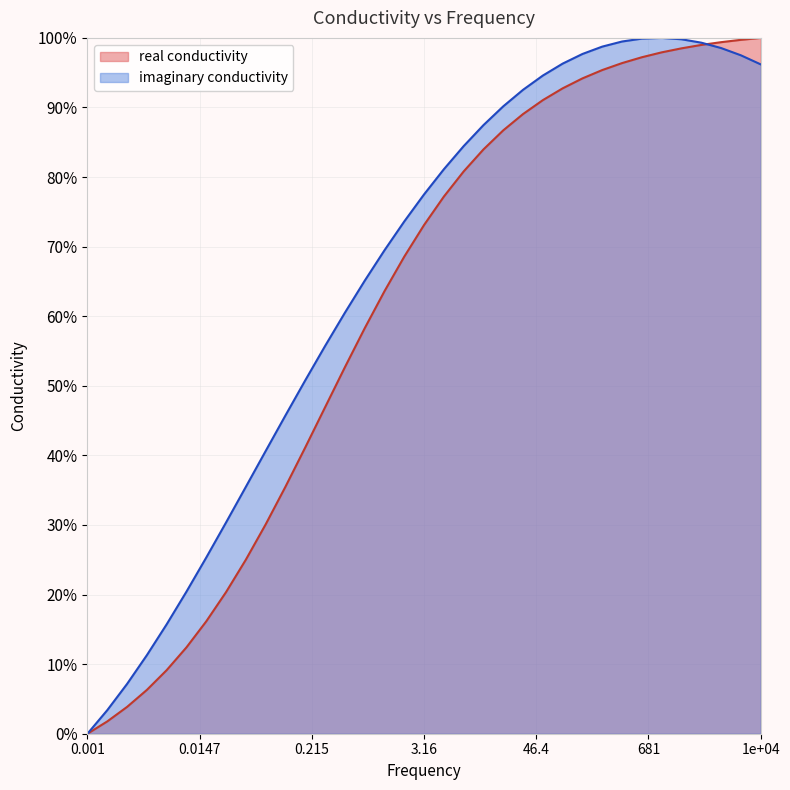

Rank the series by their average value, from highest to lowest.

imaginary conductivity, real conductivity